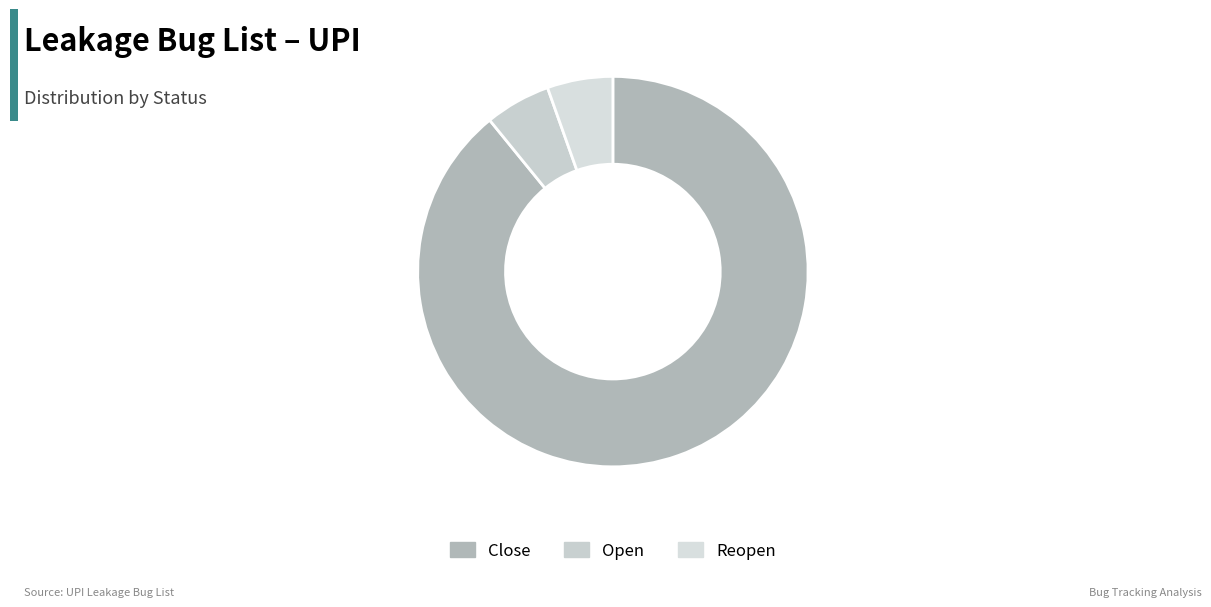

To the nearest percent, what is the combined percentage of Reopen and Open?

11%